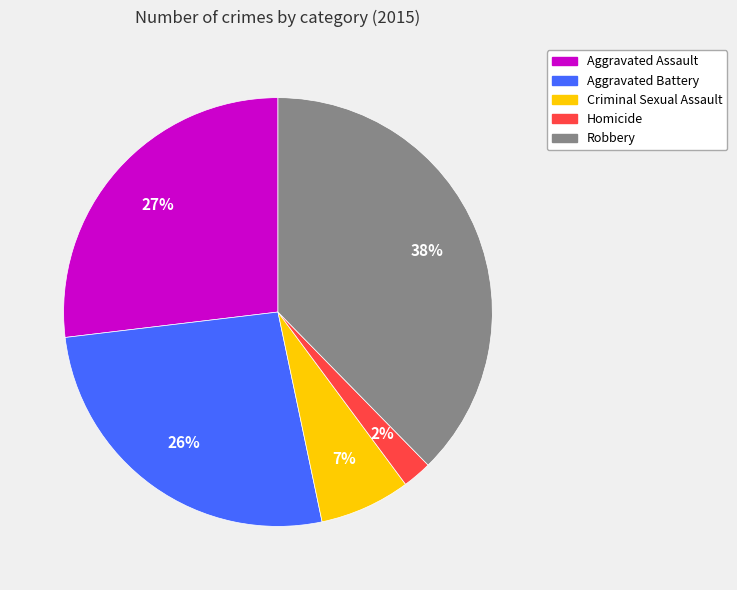

The Homicide slice represents 2% of the pie. True or false?

True